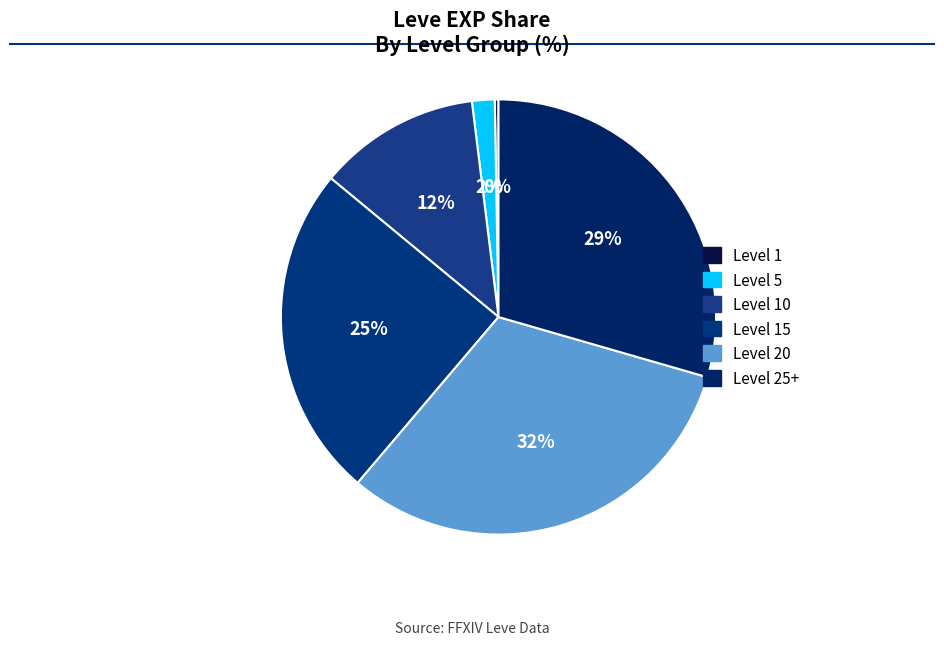

Which category has the biggest portion of the pie?

Level 20